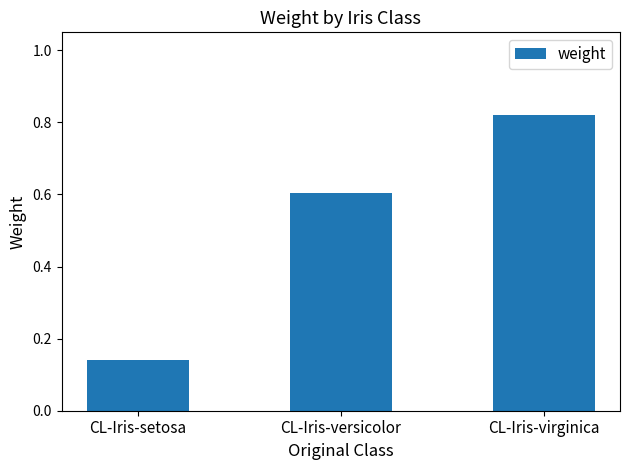

True or false: the data shows 0.6 at CL-Iris-versicolor.

True